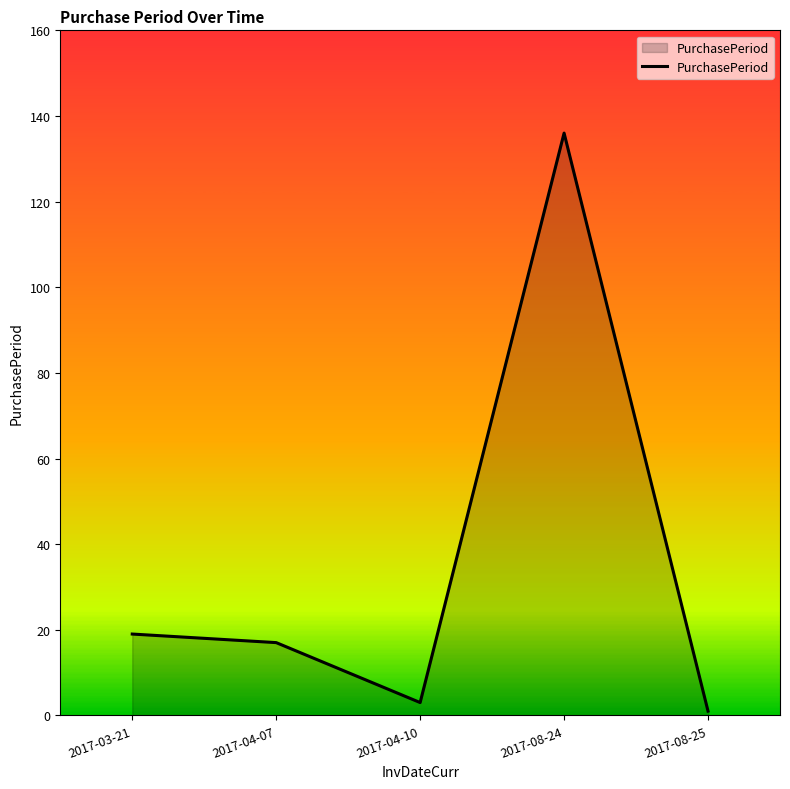

At which category does the data reach its first local valley?

2017-04-10